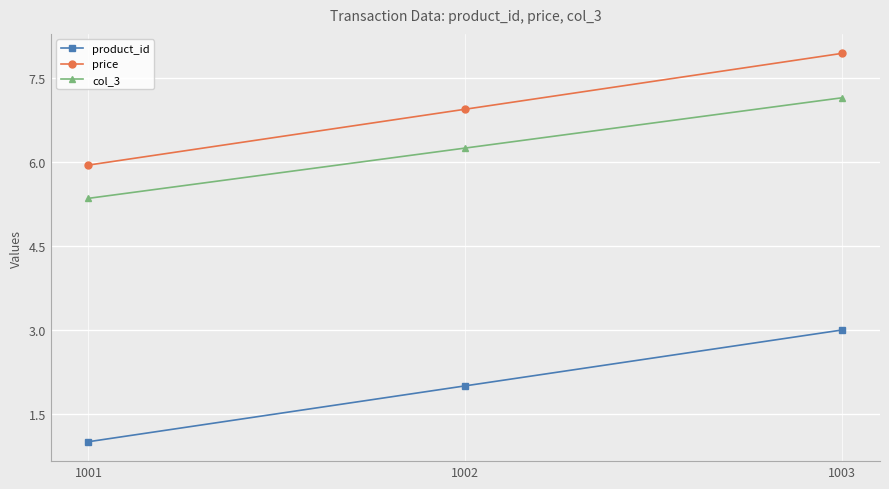

List the labels in order of product_id value, smallest first.

1001, 1002, 1003